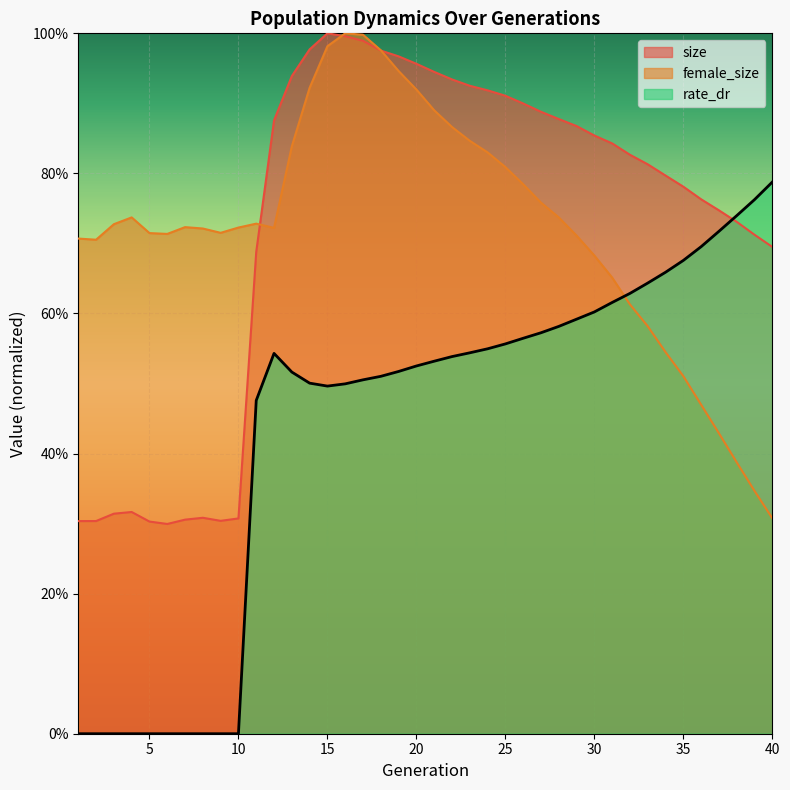

At how many categories does at least one series exceed 0?

40